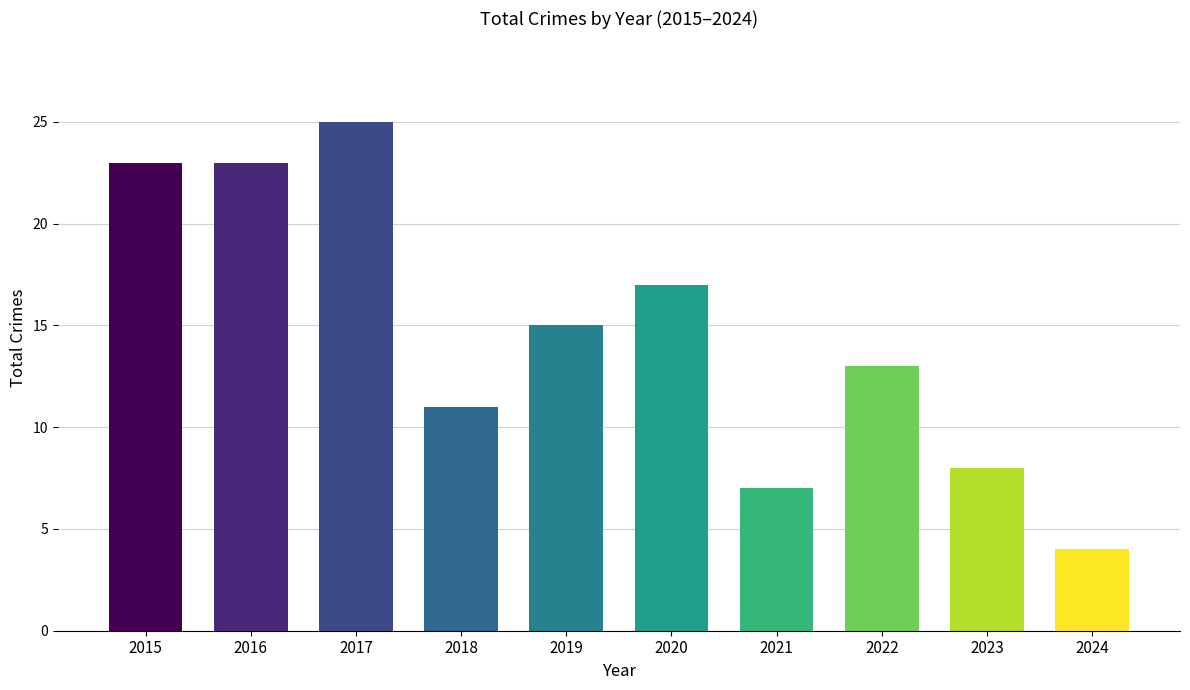

How many data points are less than 15?

5